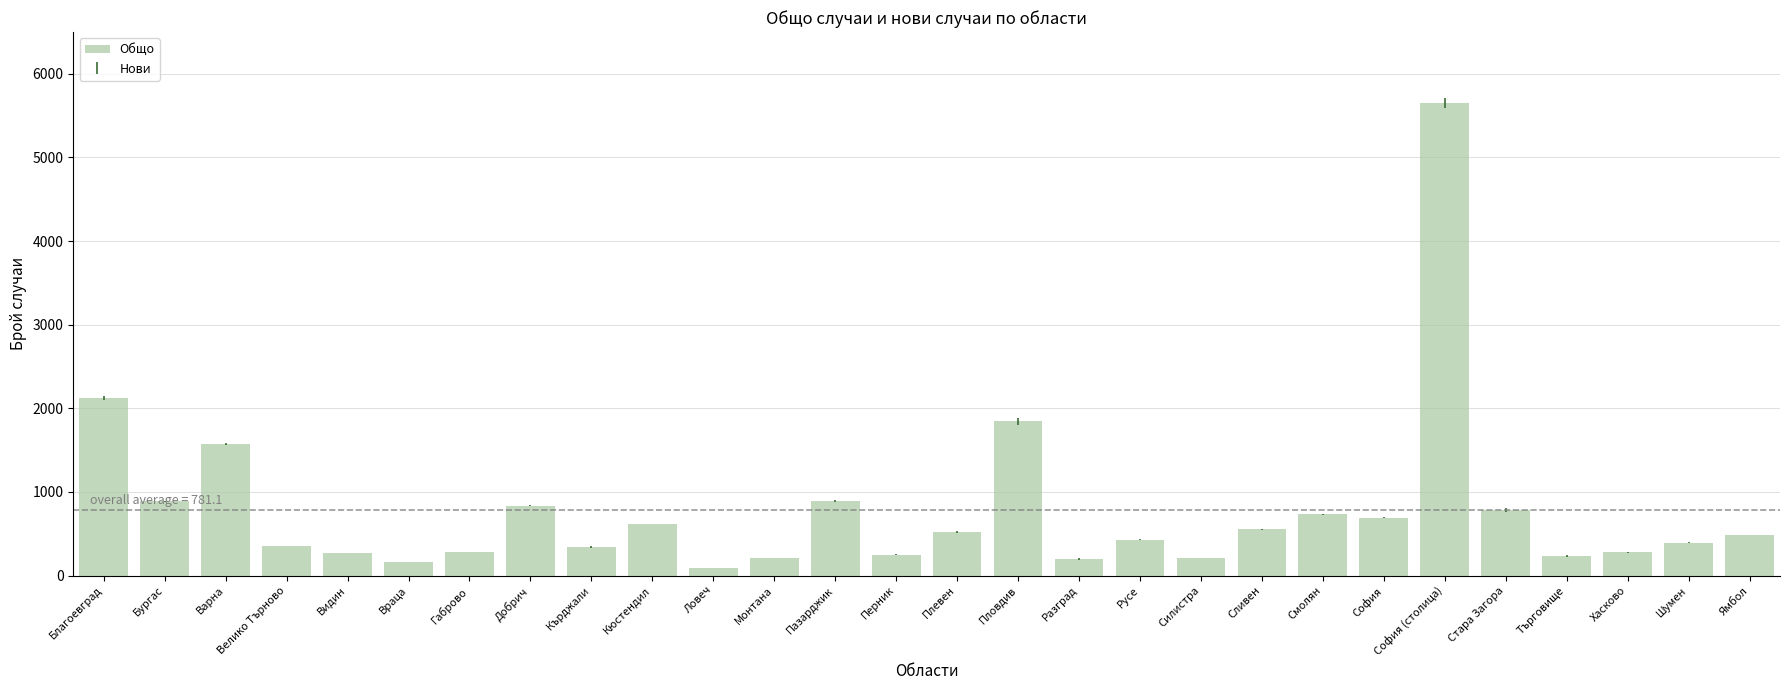

How many bars are there in total?

28